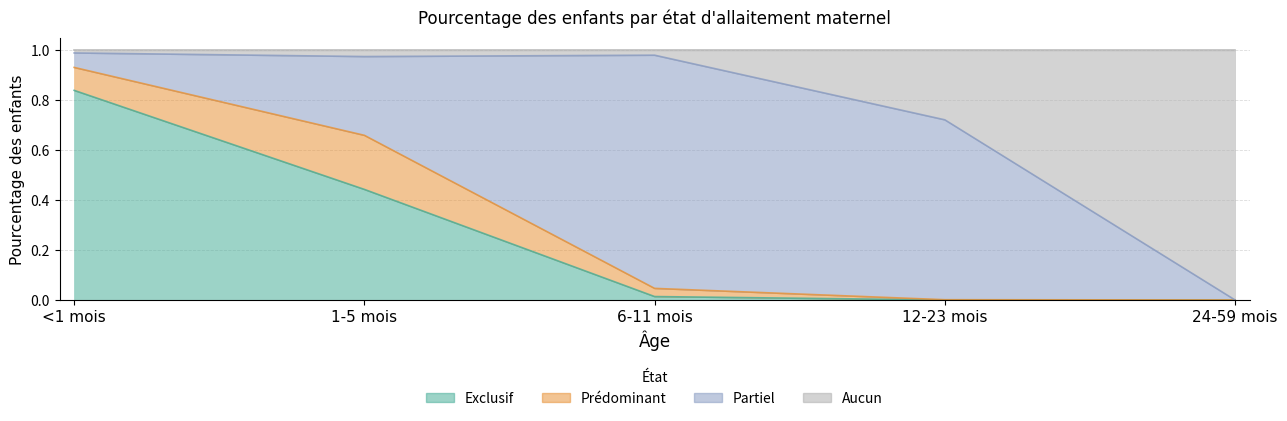

What is the label of the 3rd point from the left?

6-11 mois